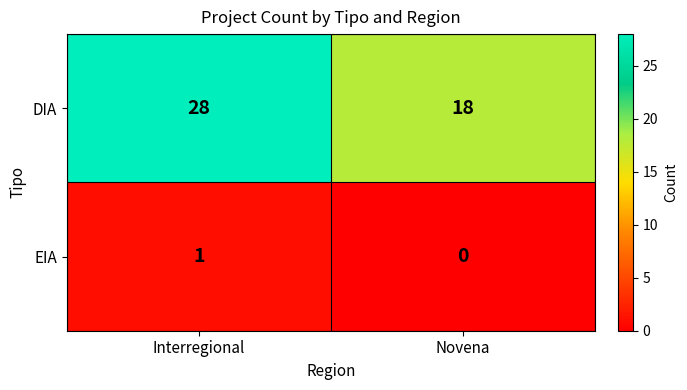

What is the difference between the maximum and minimum values in the DIA series?

10